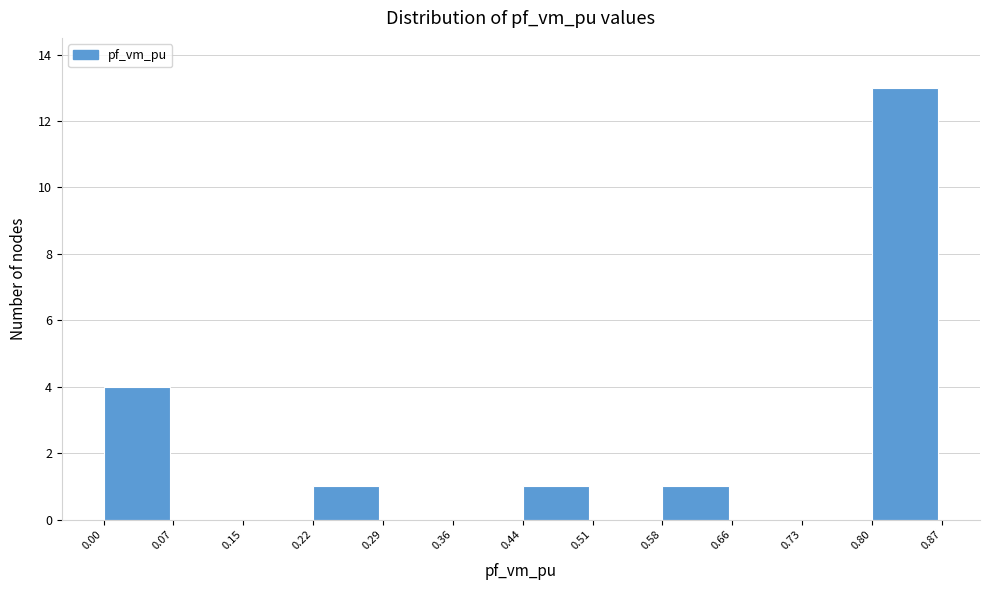

What is the height of the bar covering 0.58 to 0.66 on the x-axis? The values are not printed on the chart, so give them approximately, as read against the axis.

1